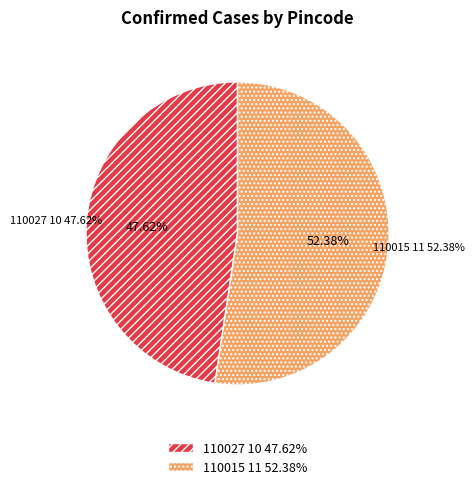

How much of the chart is everything except 110015?

47.6%